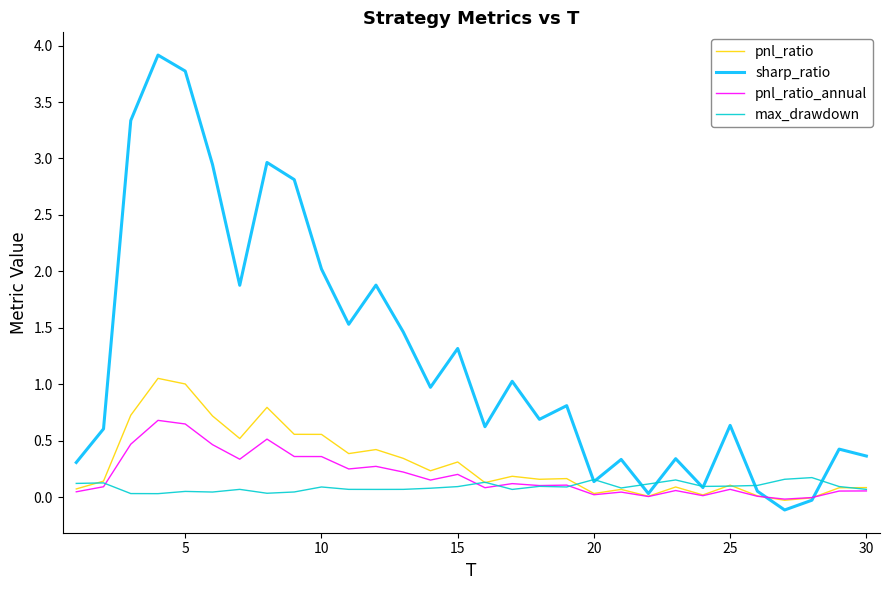

What is the greatest value displayed?

3.9